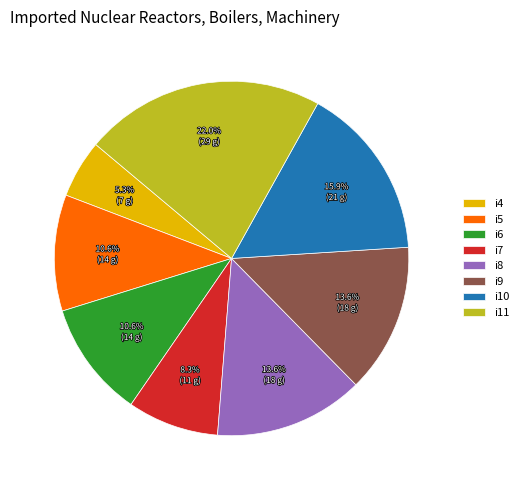

Approximately how many times larger is the value at i5 compared to i10?

0.7